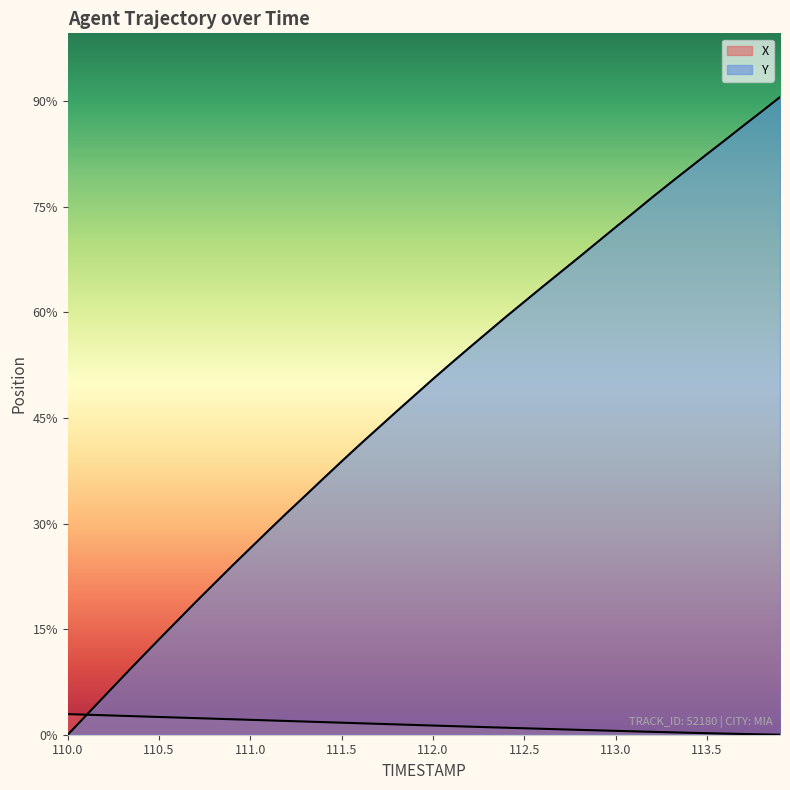

At which label is Y closest to 15?

111.8